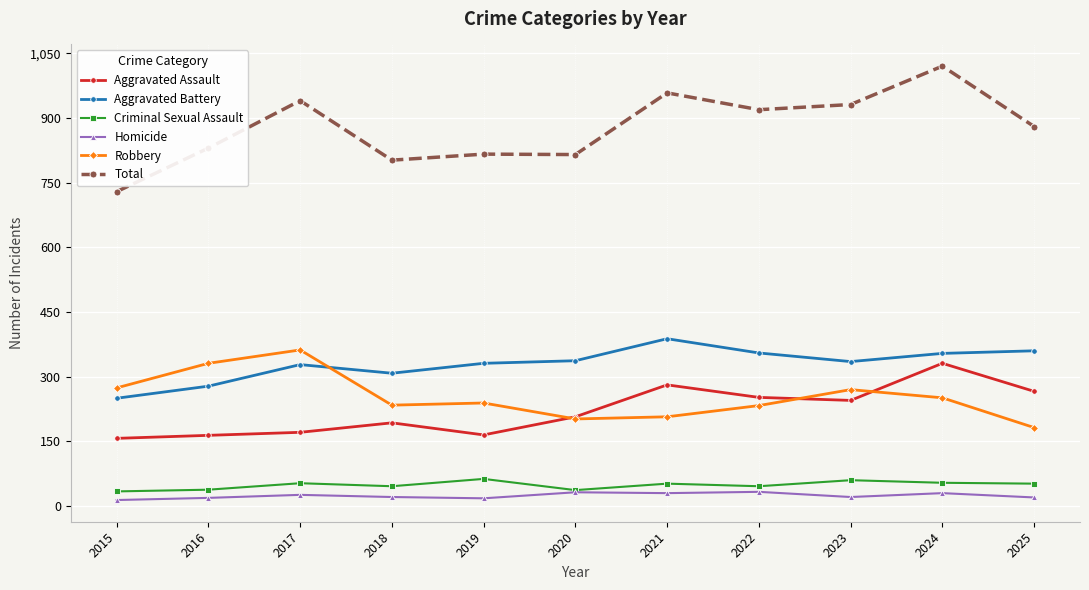

At which category does the chart reach its peak across all series?

2024